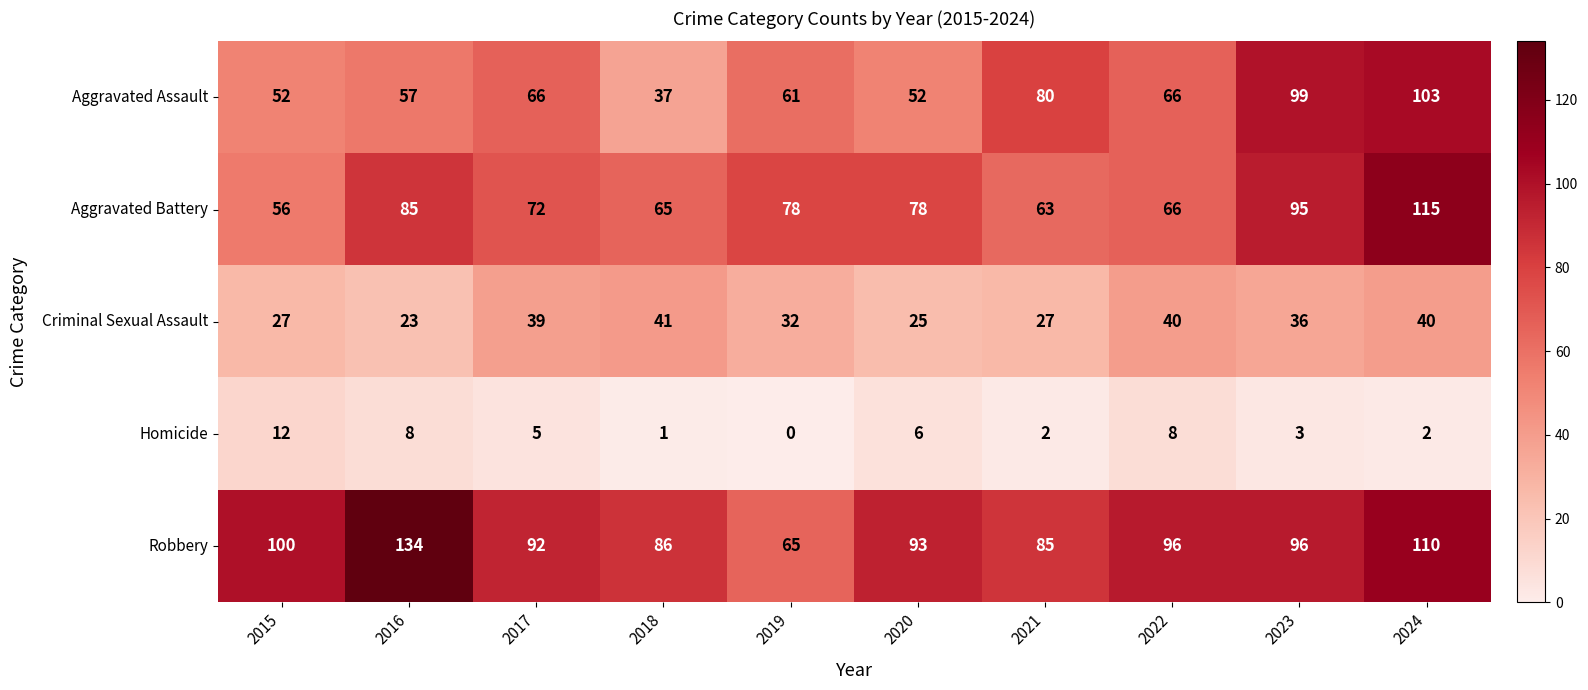

What is the average value of the Homicide series?

5